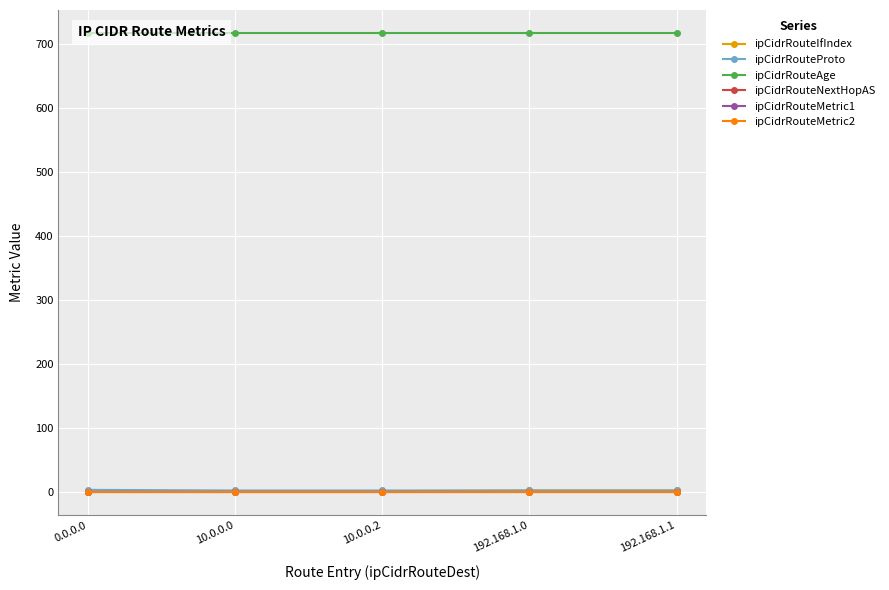

Rank the series at 10.0.0.2 from lowest to highest value.

ipCidrRouteMetric2, ipCidrRouteNextHopAS, ipCidrRouteMetric1, ipCidrRouteIfIndex, ipCidrRouteProto, ipCidrRouteAge